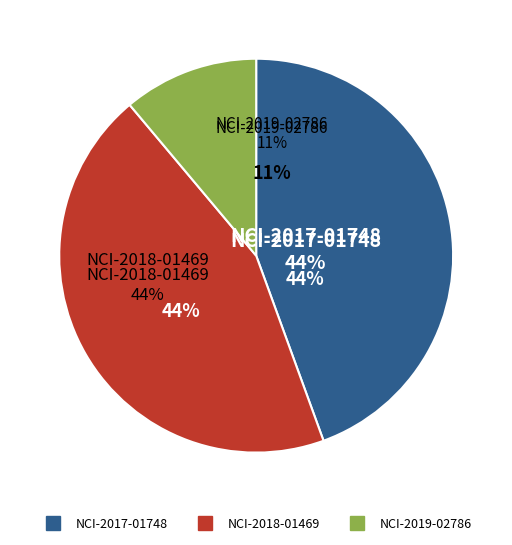

What percentage is NOT represented by NCI-2019-02786?

88.9%